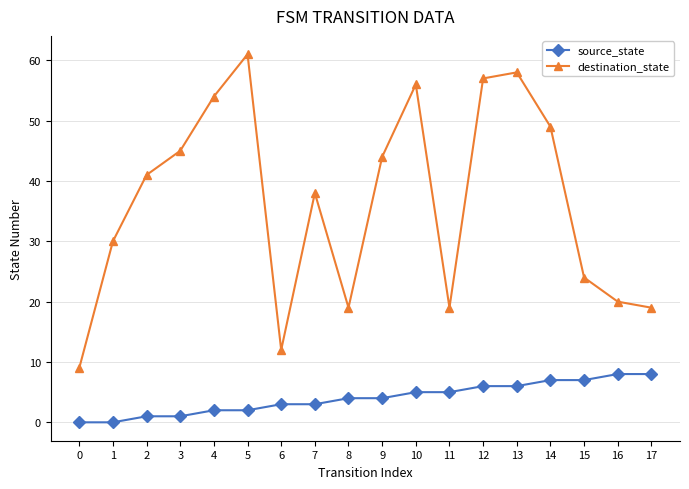

What are all the series names shown in the legend?

source_state, destination_state